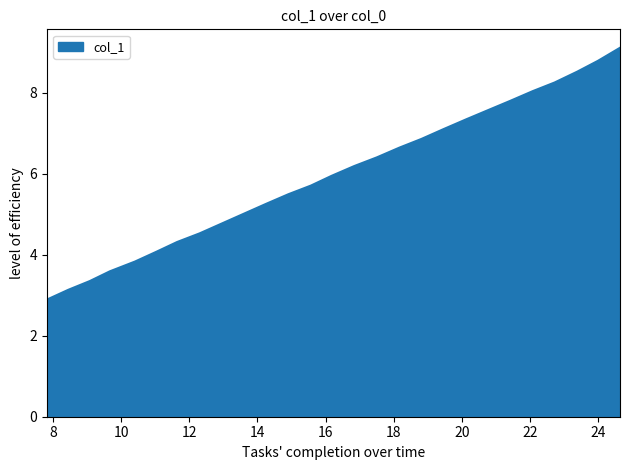

What is the minimum value shown in the chart?

2.9